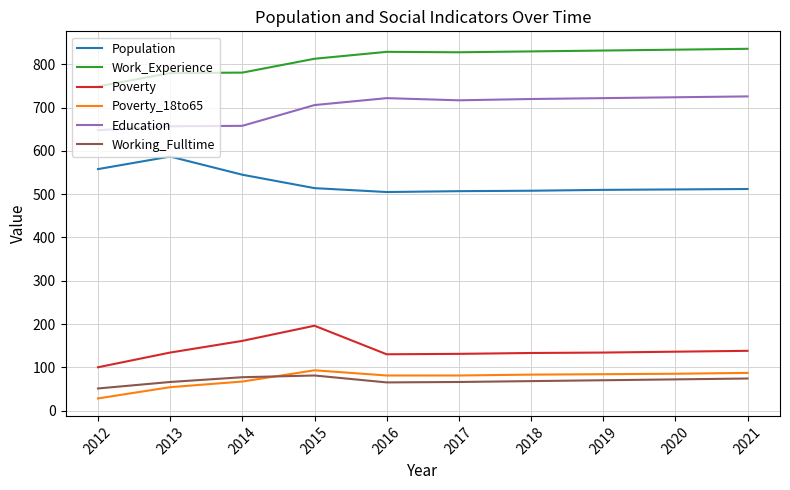

Rank the series by their maximum value, from highest to lowest.

Work_Experience, Education, Population, Poverty, Poverty_18to65, Working_Fulltime